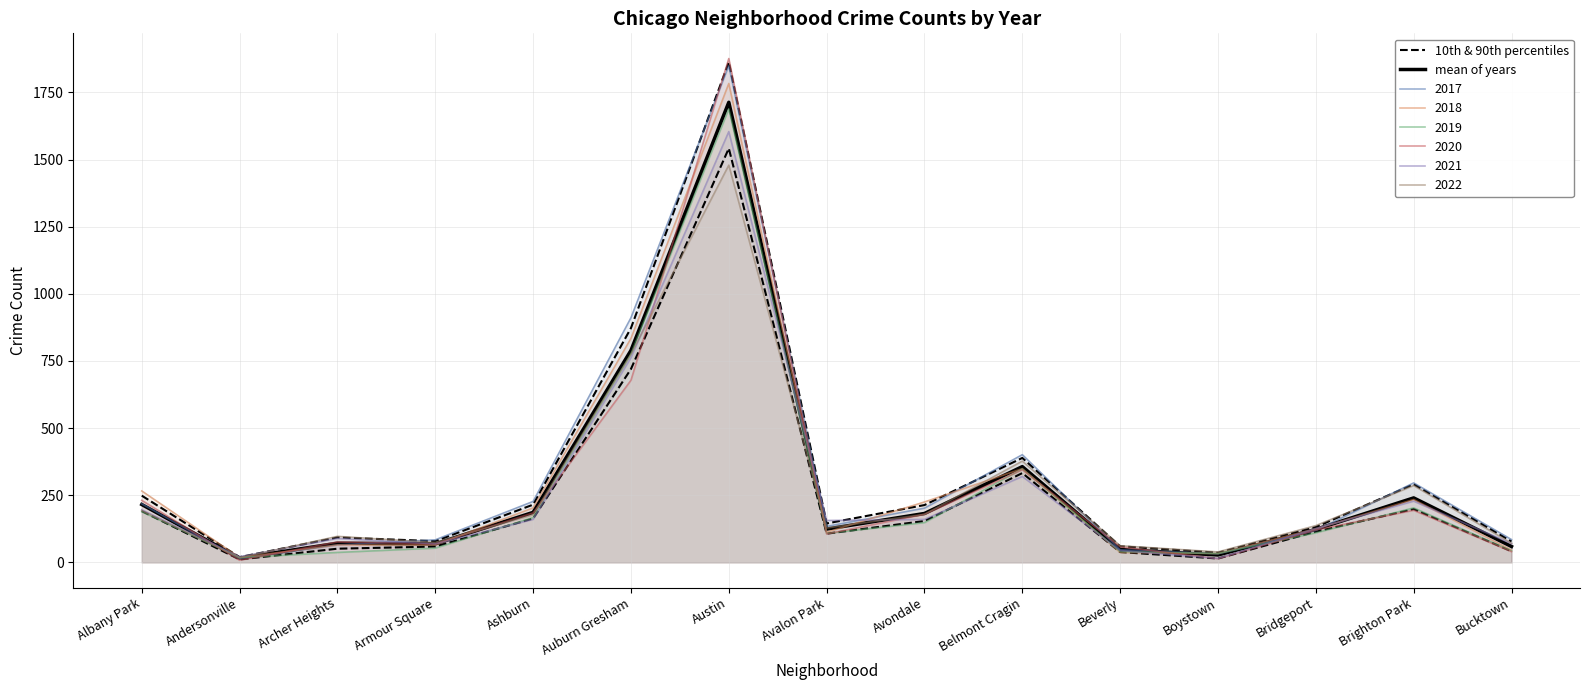

What position from the left is Brighton Park?

14